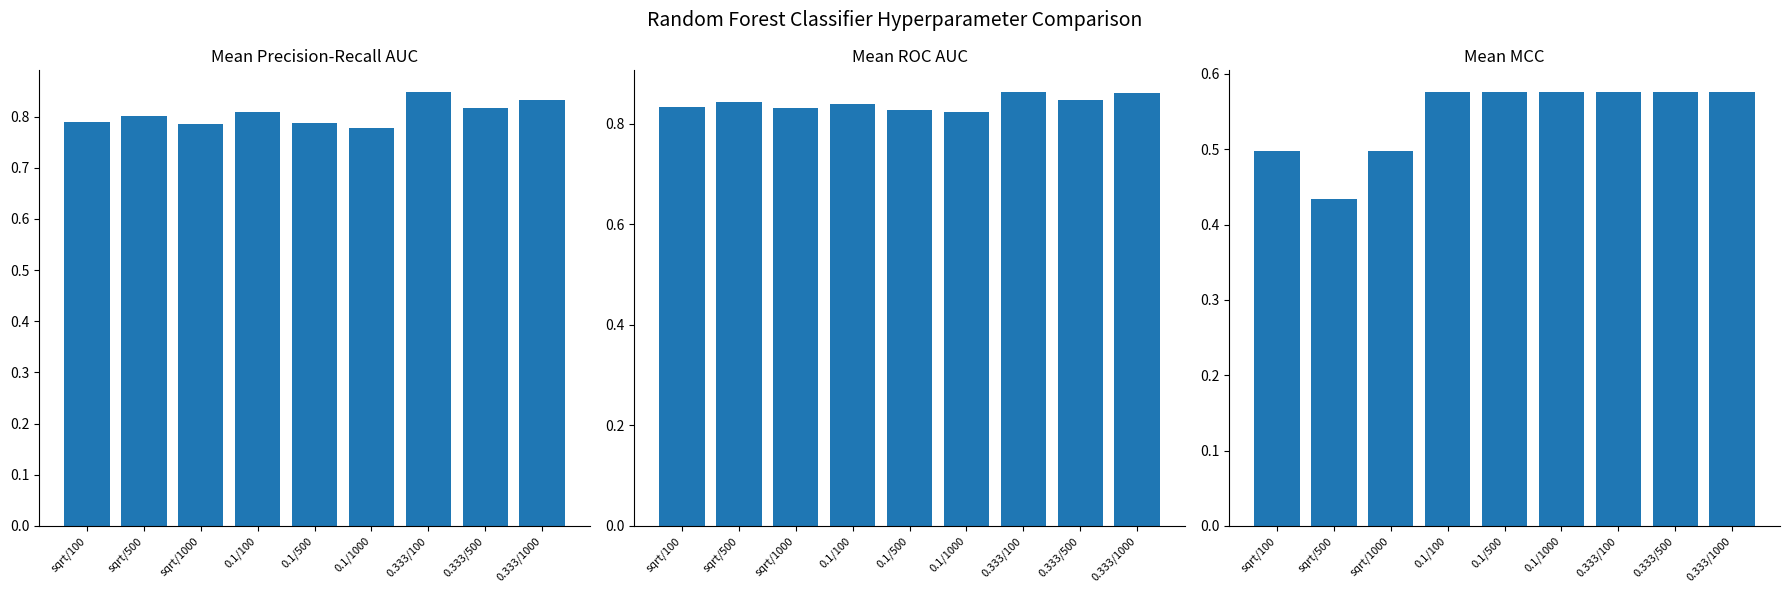

What is the average value of the mean_mcc series?

0.5